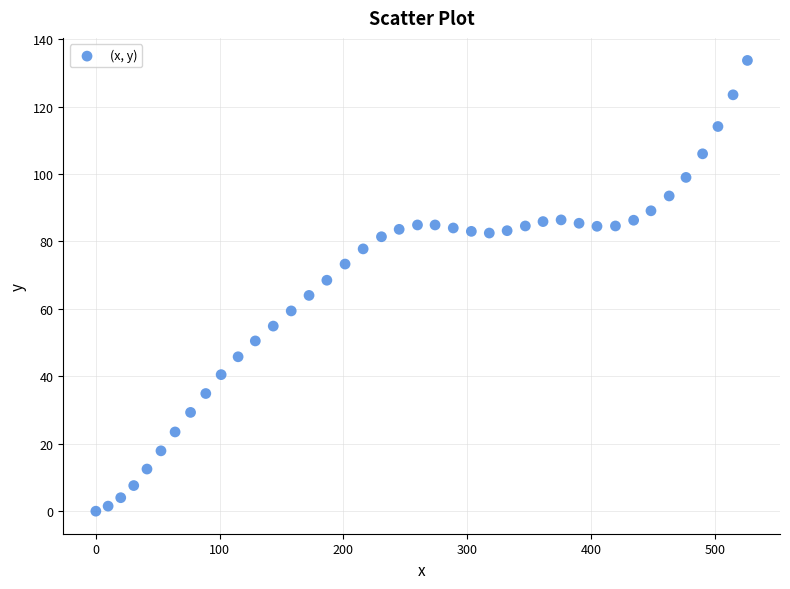

What is the range of Y values (max minus min)?

133.7